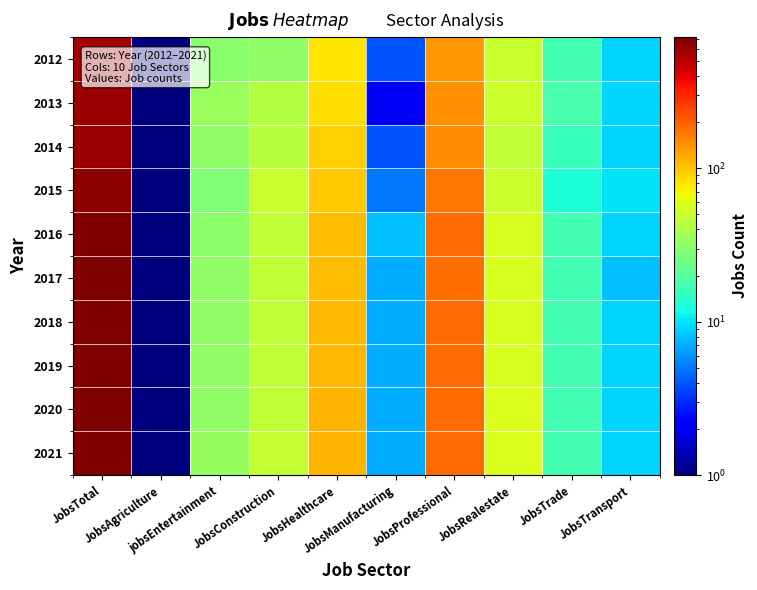

At how many categories does at least one series exceed 206?

1